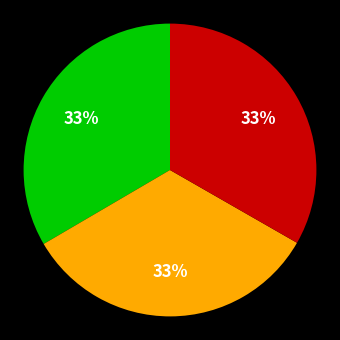

Is there any slice that represents more than half of the pie?

No